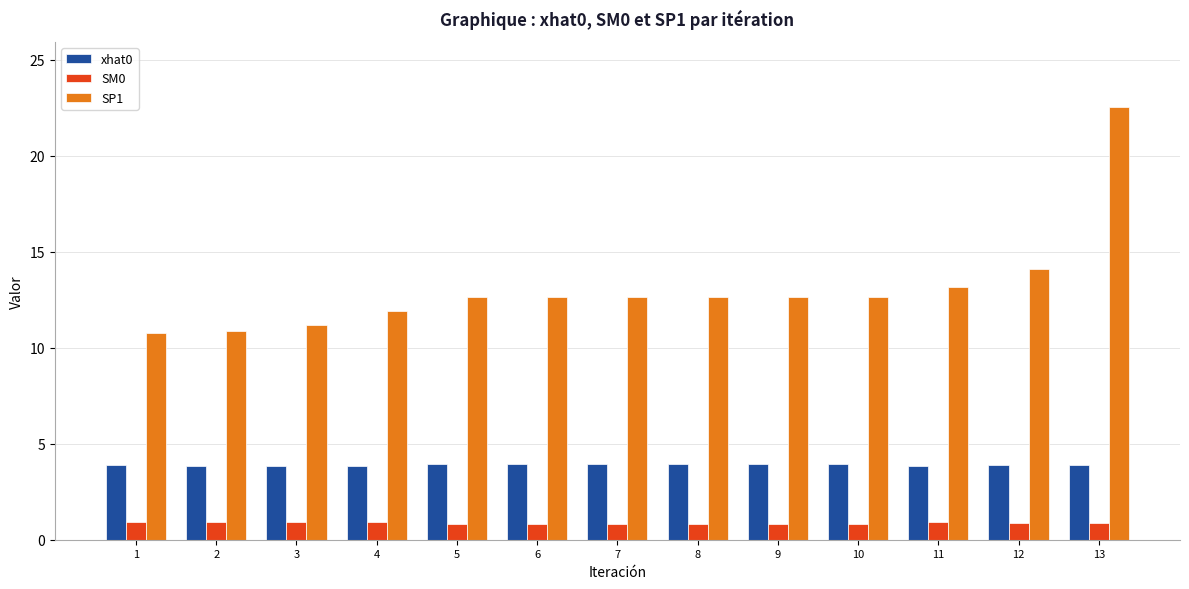

What is the sum of the SM0 values at 10 and 3?

1.8